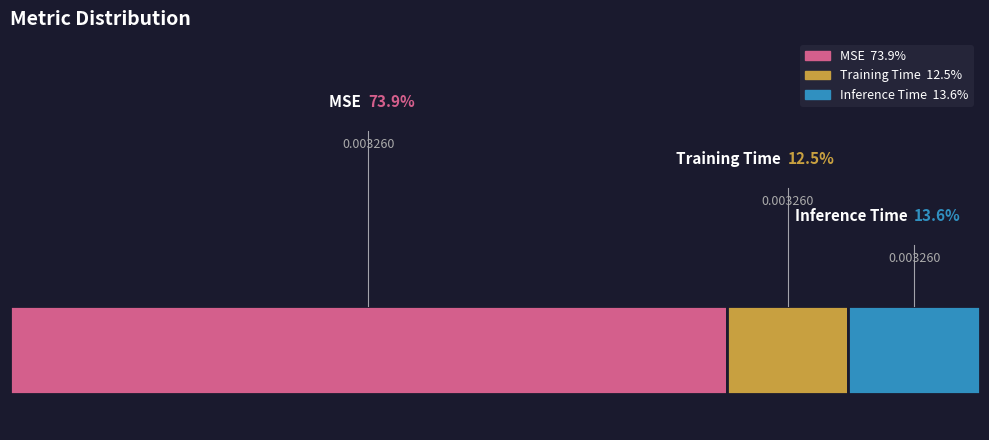

Count the number of slices in the pie.

3